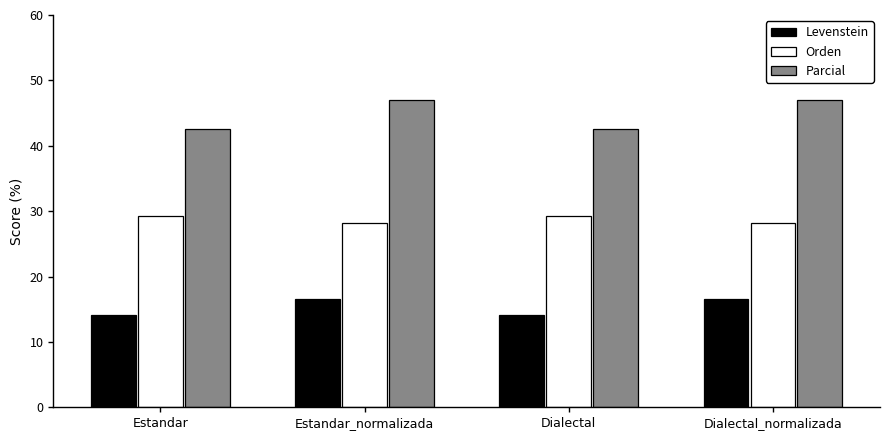

What is the sum of the Levenstein values at Dialectal_normalizada and Dialectal?

30.8